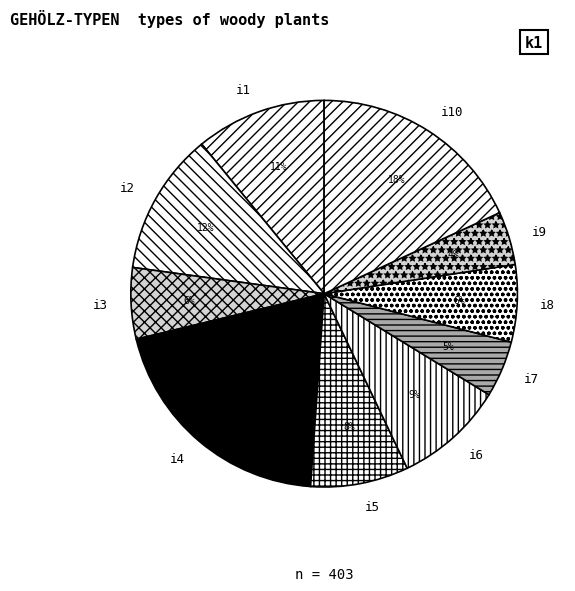

What percentage is the i2 slice, to the nearest percent?

12%